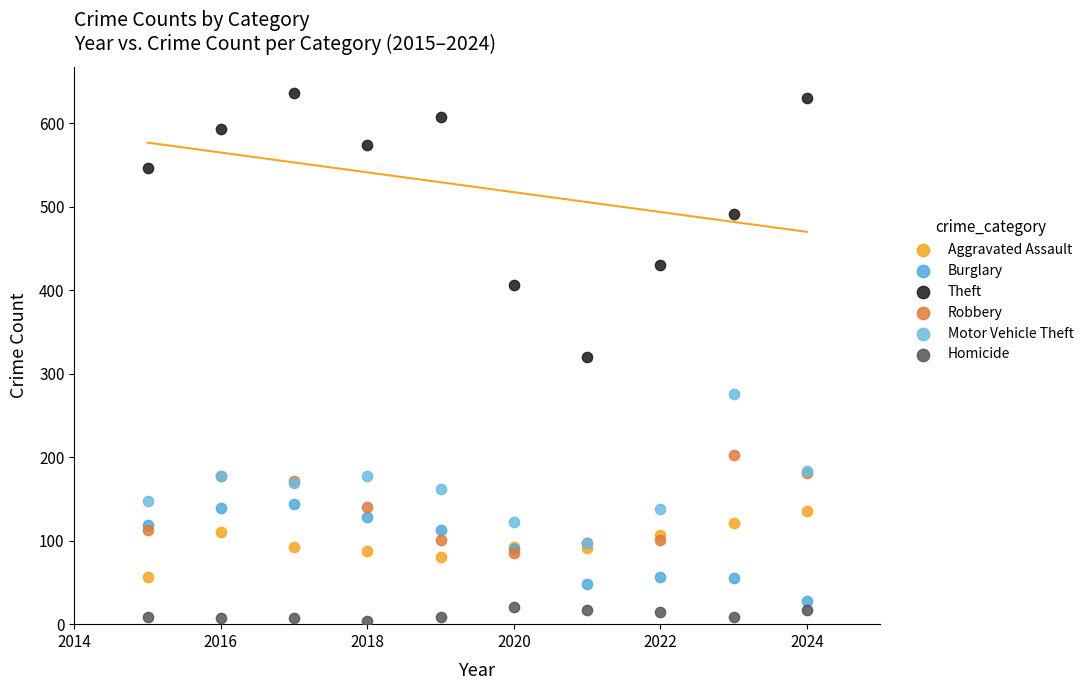

In the Theft series, what Y value is closest to 478?

491